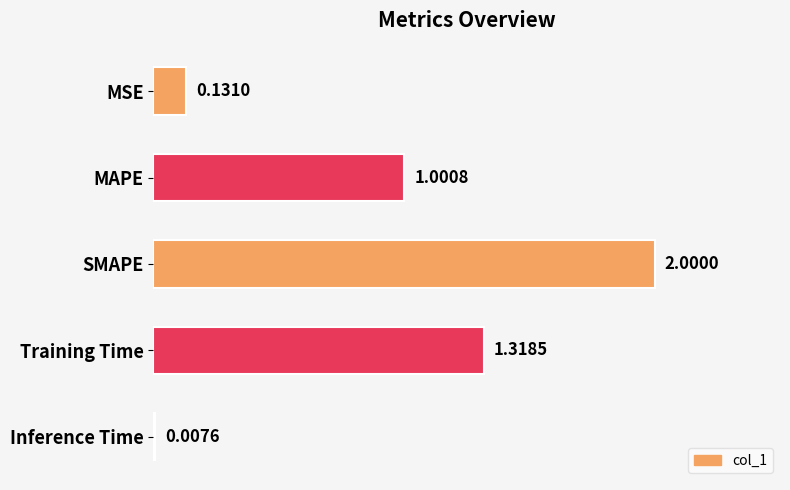

List the labels in order of value, largest first.

SMAPE, Training Time, MAPE, MSE, Inference Time